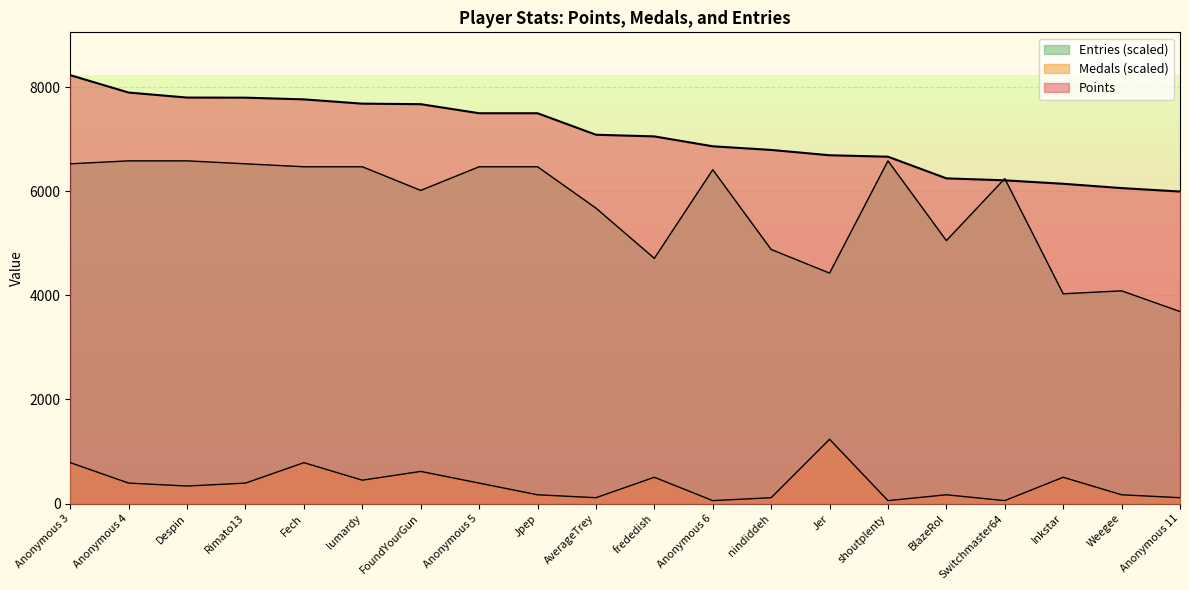

Where do Entries and Points first cross each other?

BlazeRol and Switchmaster64